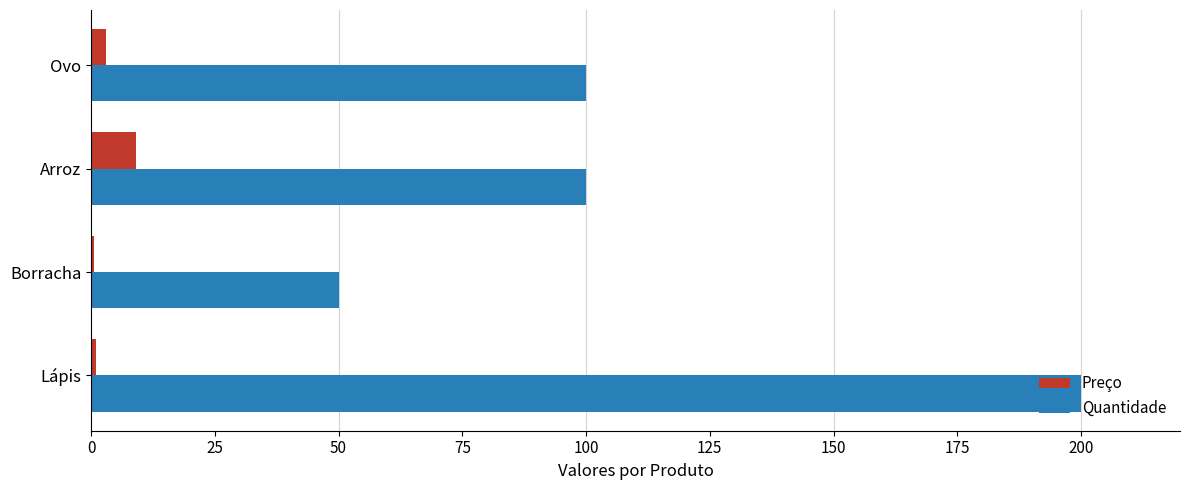

What is the sum of all Preço values?

13.5